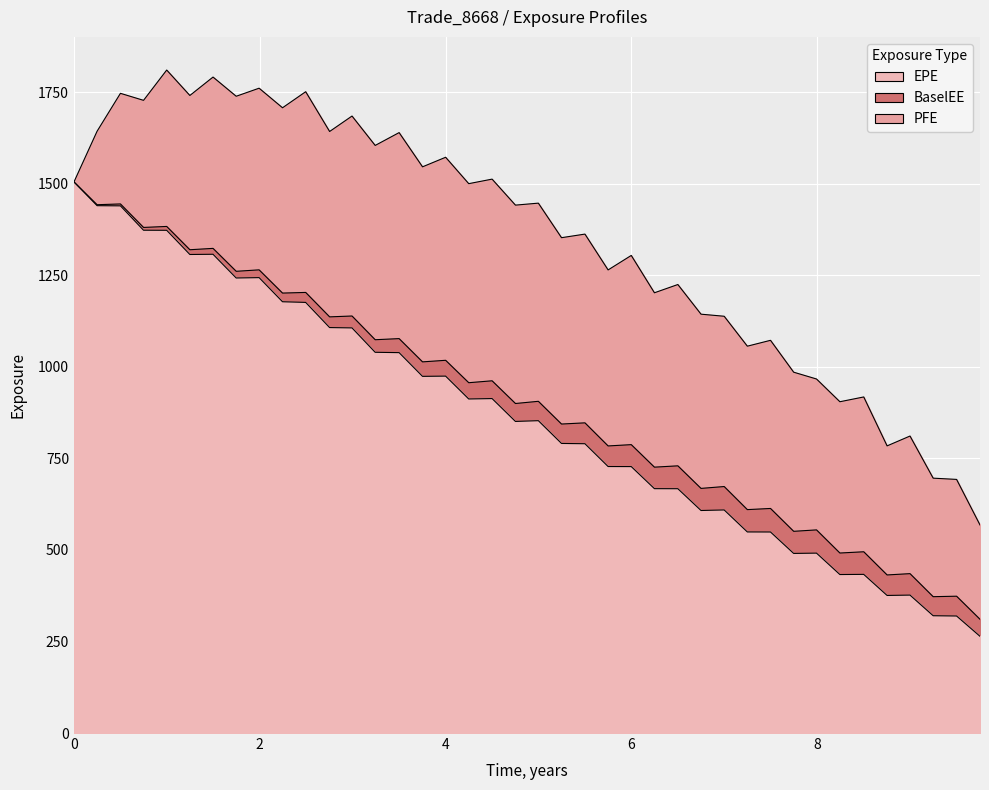

What are all the series names shown in the legend?

EPE, PFE, BaselEE